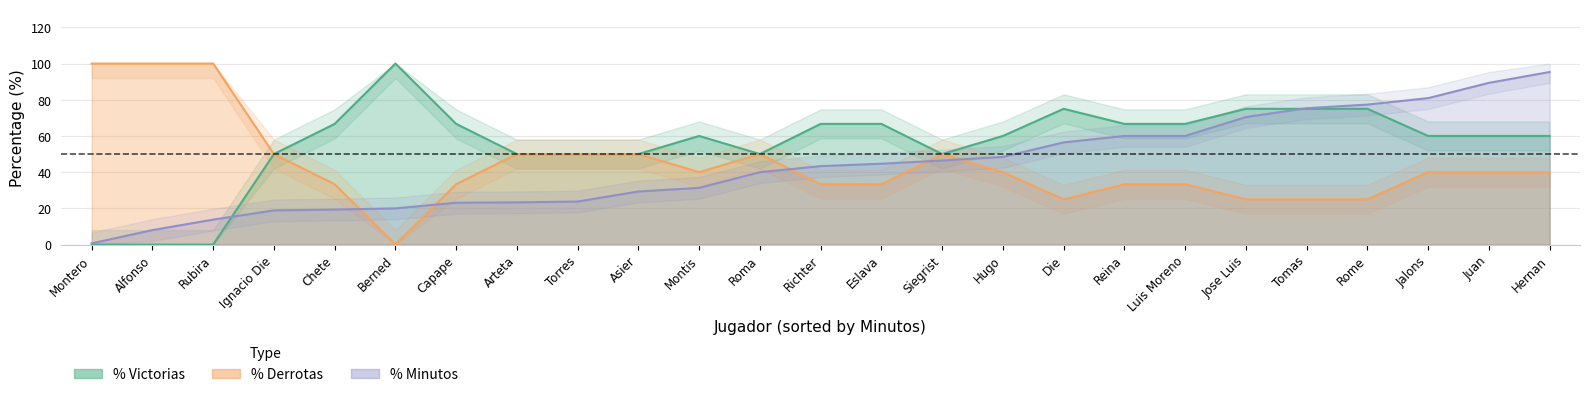

Does the chart have visible grid lines?

Yes